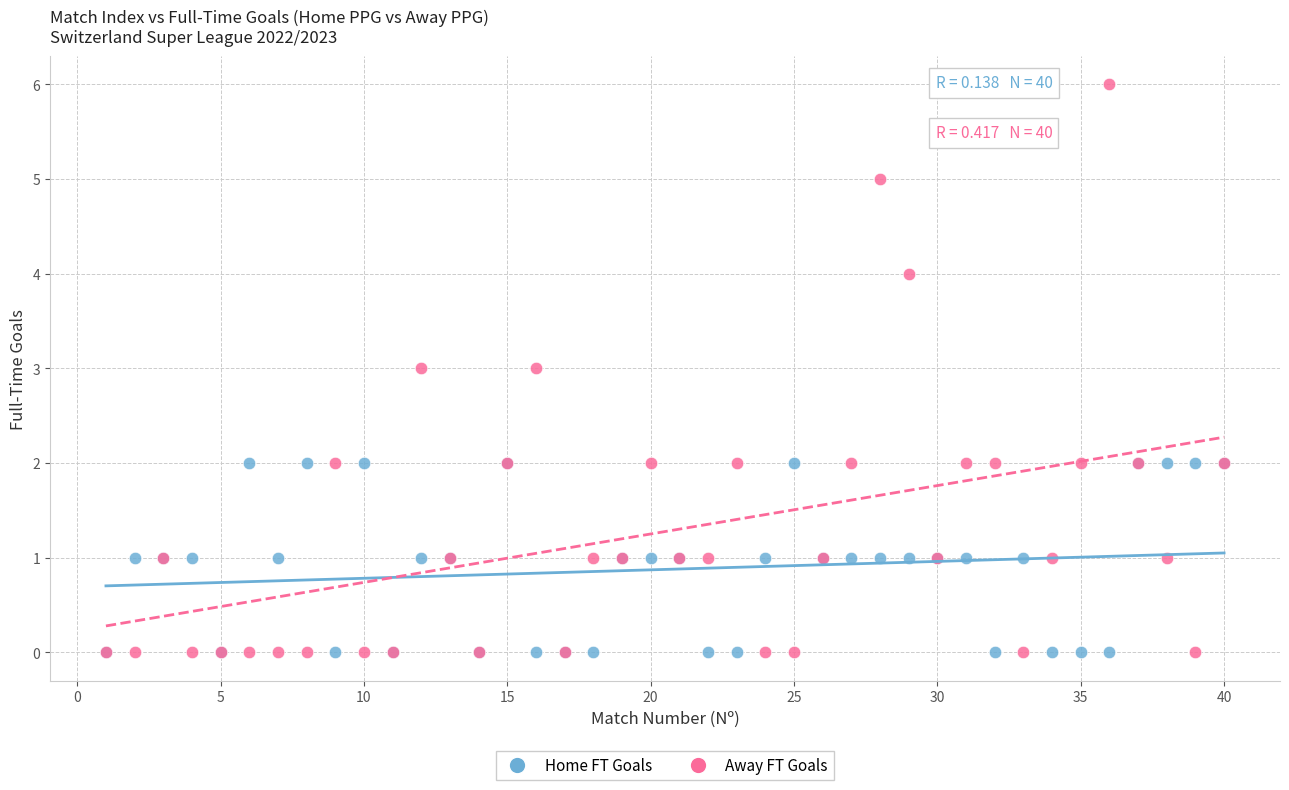

What are all the series names shown in the legend?

Home FT Goals, Away FT Goals